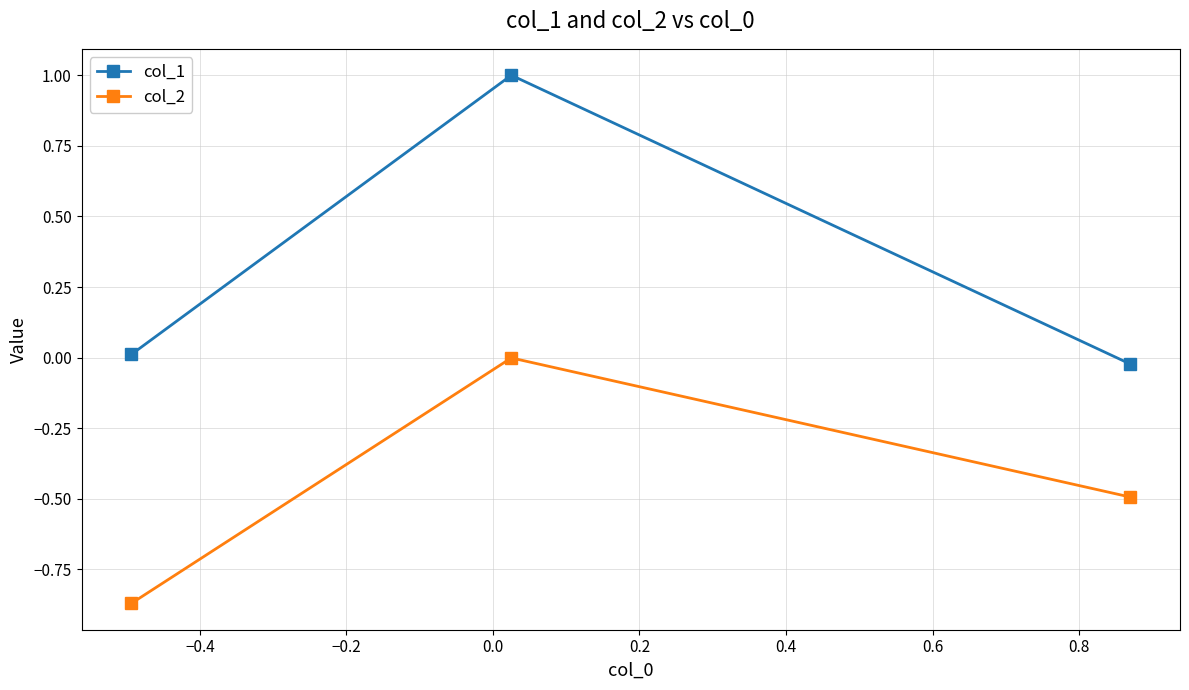

What is the sum of all col_1 values?

1.0